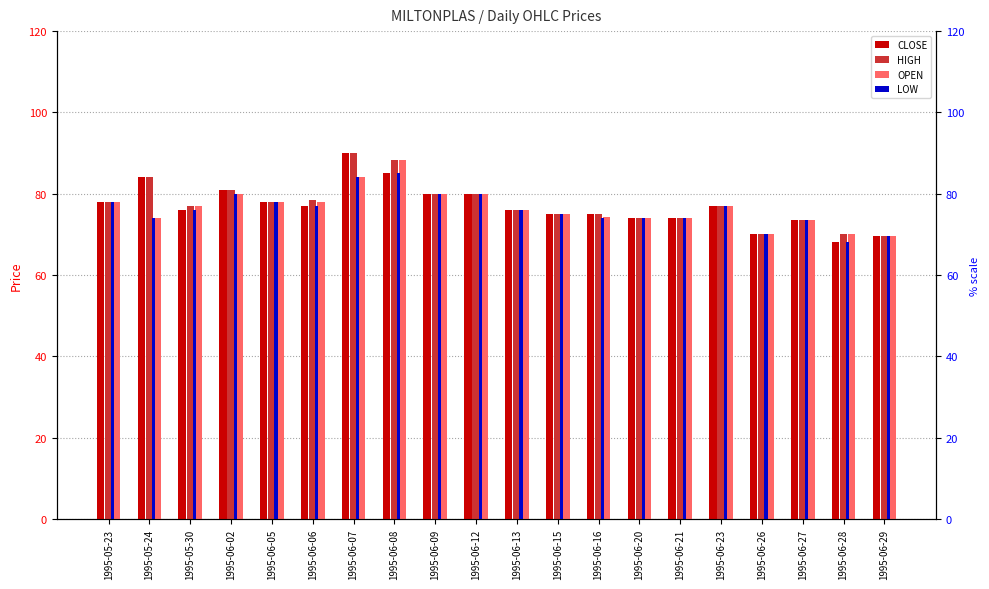

What position from the right is 1995-05-30?

18